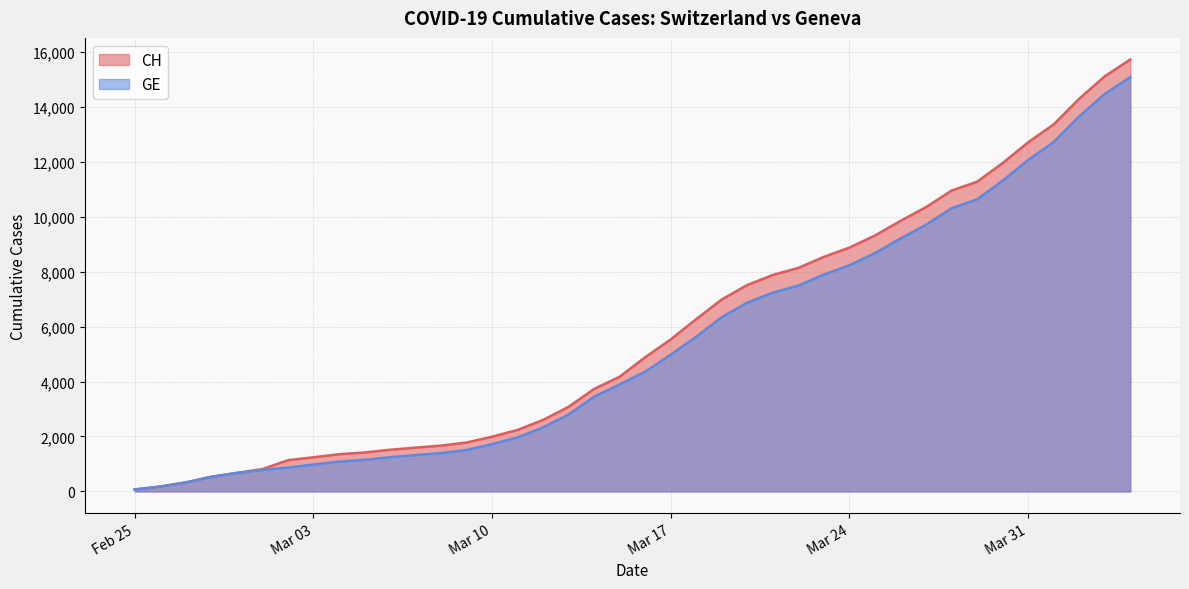

True or false: CH and GE intersect in this chart.

False